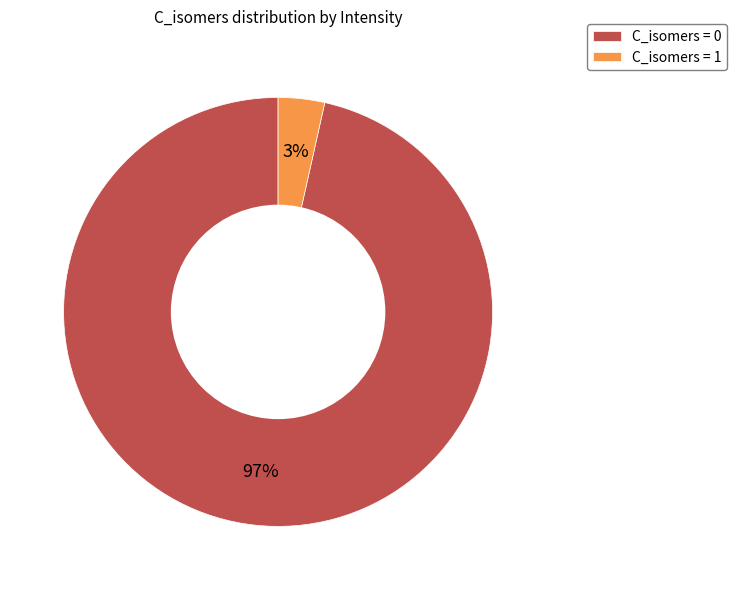

True or false: C_isomers = 1 accounts for 3% of the total.

True